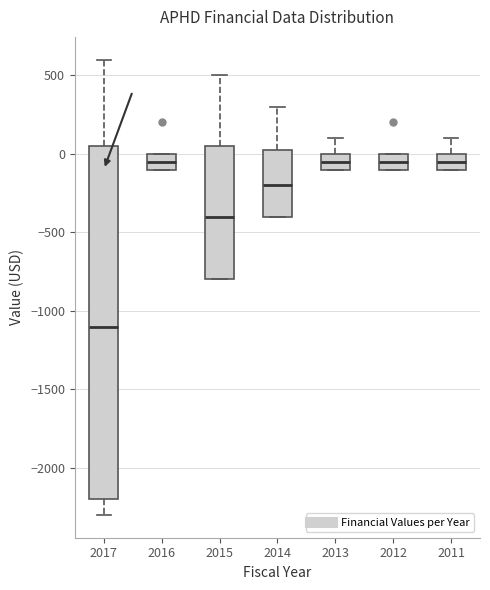

Reading left to right, transcribe this box plot: for each box, give where its median line is, the range the box spans, and where its two whiskers end, as read against the y-axis. The values are not printed on the chart, so give them approximately, as read against the axis.

2017: median -1100, box -2200 to 50, whiskers -2300 to 600
2016: median -50, box -100 to 0, whiskers -100 to 0
2015: median -400, box -800 to 50, whiskers -800 to 500
2014: median -200, box -400 to 50, whiskers -400 to 300
2013: median -50, box -100 to 0, whiskers -100 to 100
2012: median -50, box -100 to 0, whiskers -100 to 0
2011: median -50, box -100 to 0, whiskers -100 to 100